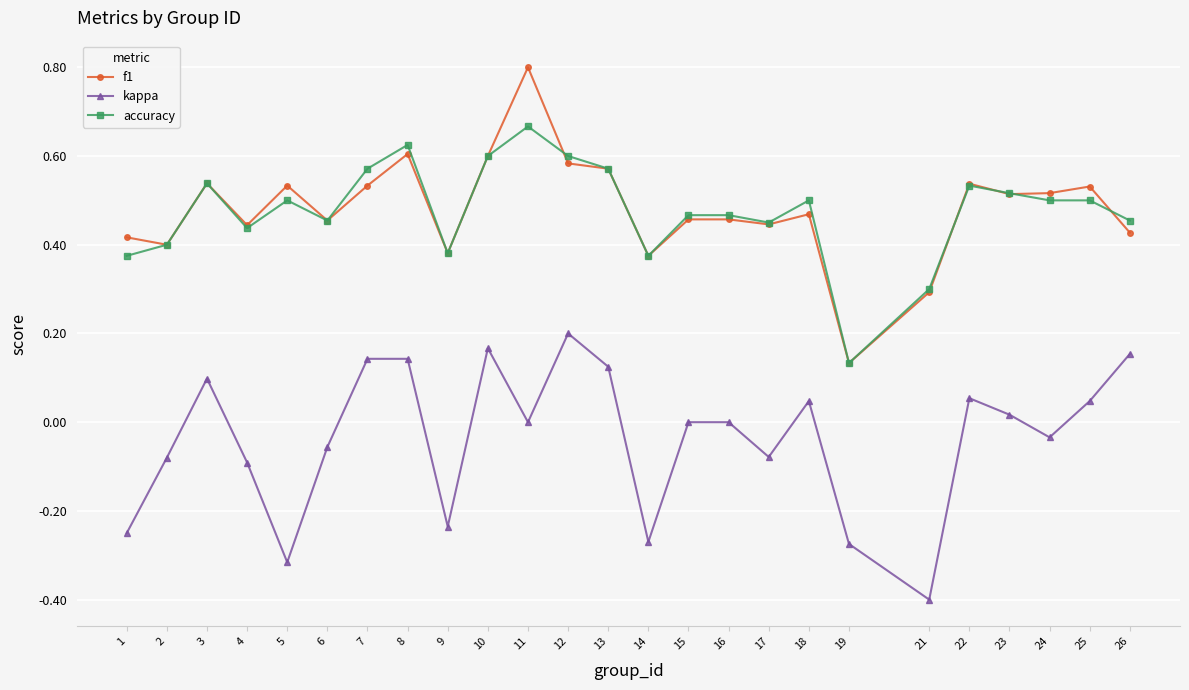

At 25, list the series in order from smallest to largest.

kappa, accuracy, f1